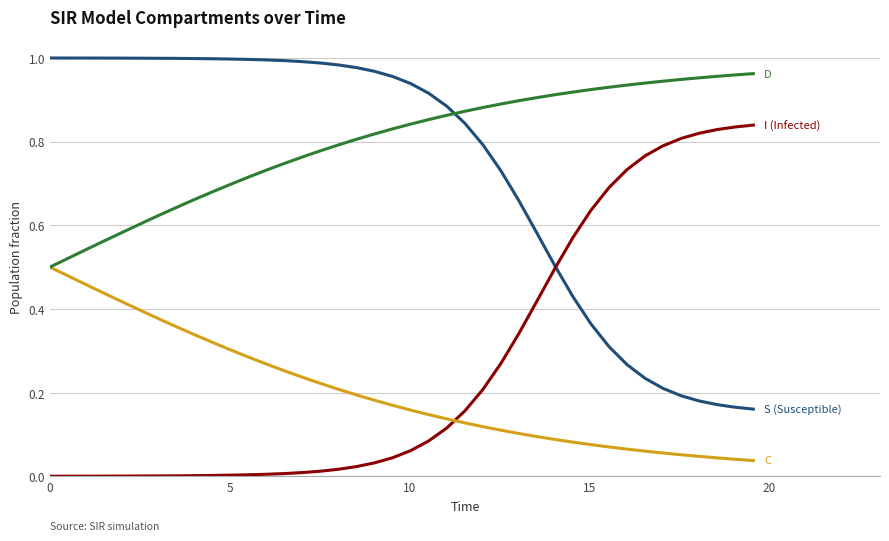

How many lines are shown in the chart?

4